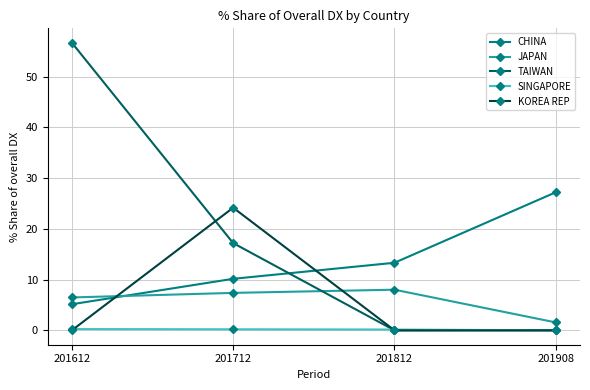

Which category has the lowest value in the JAPAN series?

201908